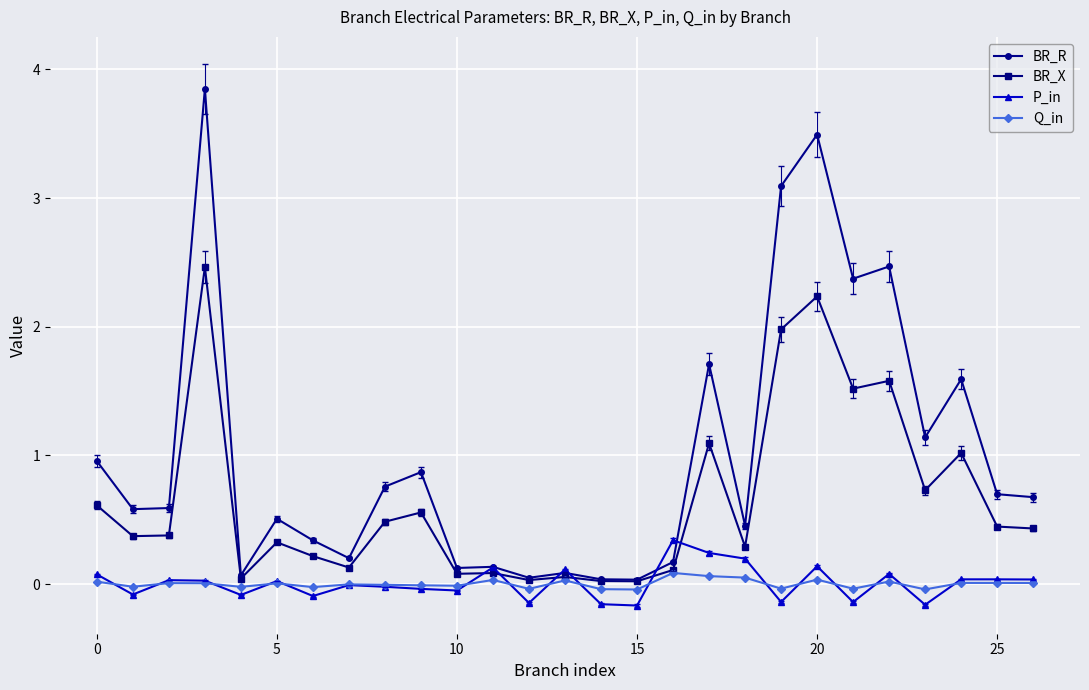

Which series has the largest range (max minus min)?

BR_R